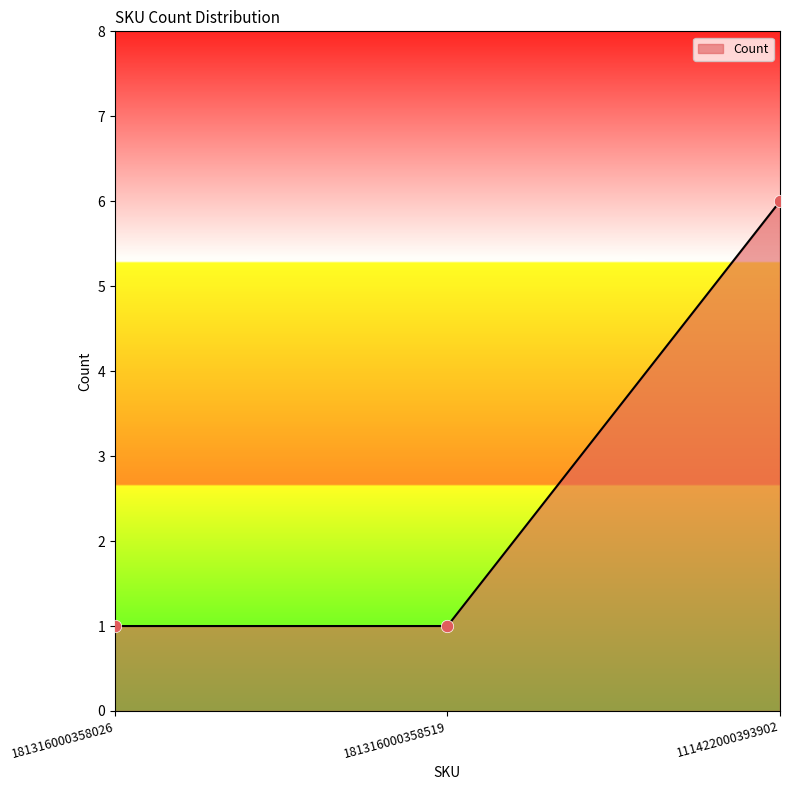

Approximately how many times larger is the value at 111422000393902 compared to 181316000358026?

6.0